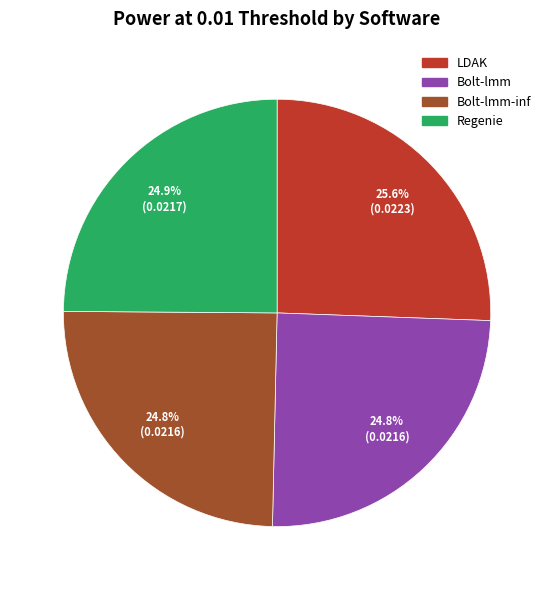

Combined, what portion of the pie is LDAK and Bolt-lmm-inf?

50.3%